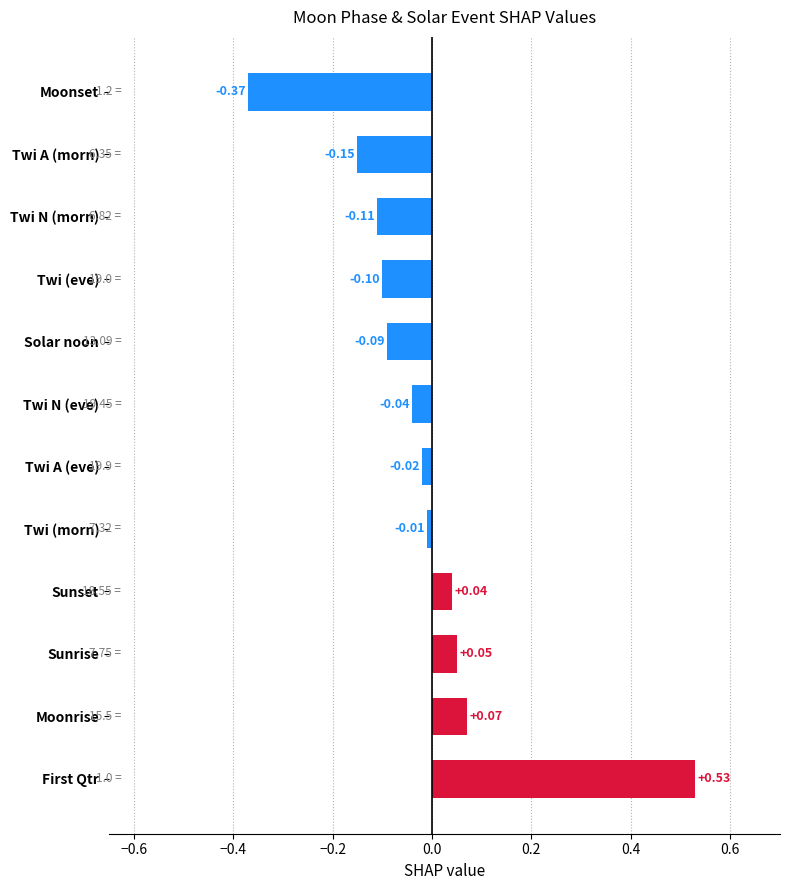

What is the difference between the maximum and minimum values?

0.9